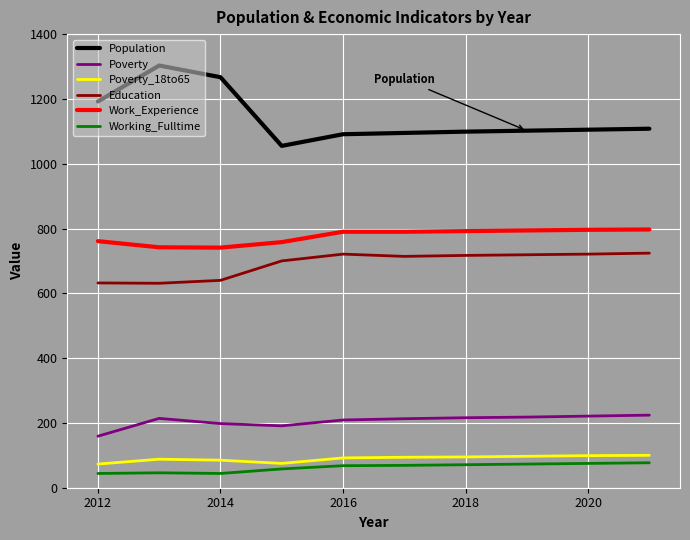

Which series has the largest total across all categories?

Population